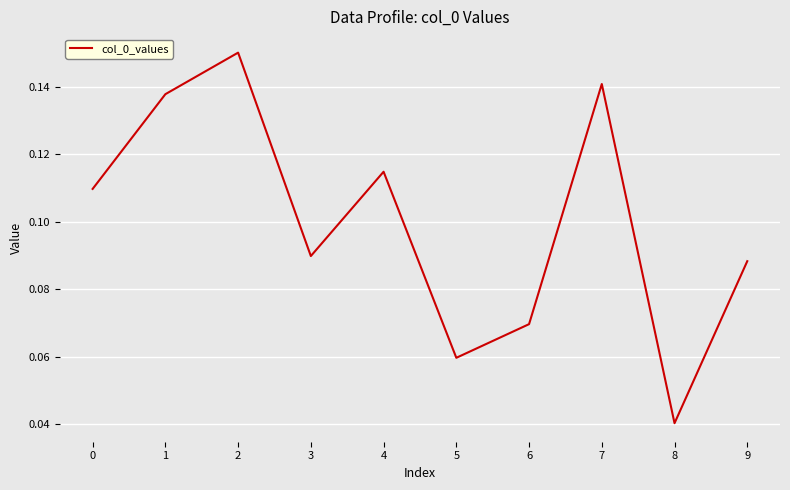

At which category does the chart reach its minimum across all series?

8